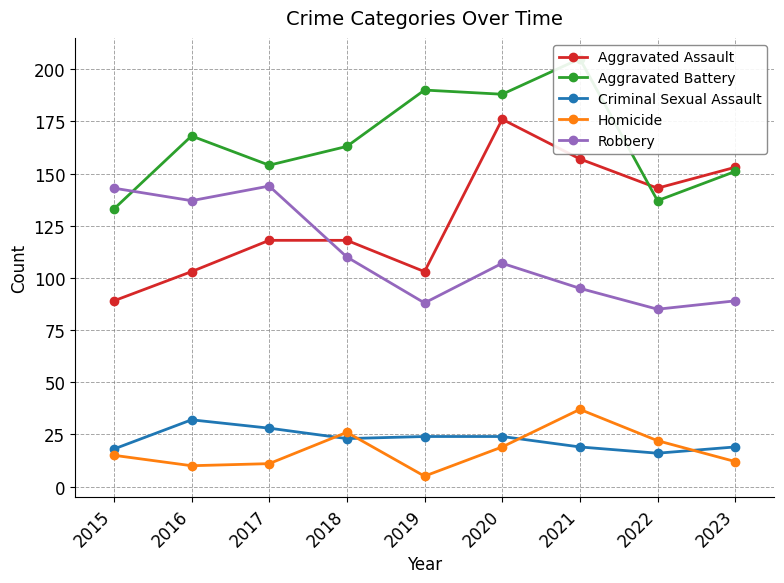

Which category has the highest value in the Robbery series?

2017